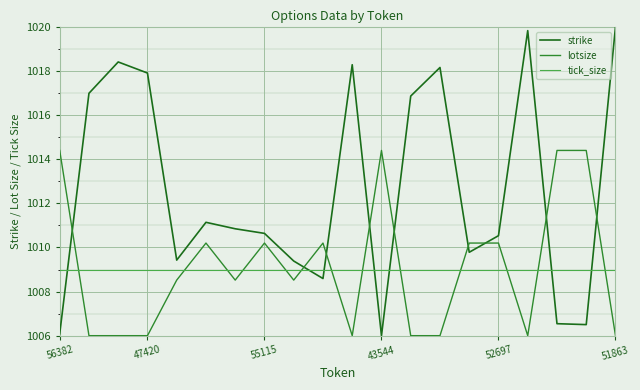

List the series in order of their peak value, lowest first.

tick_size, lotsize, strike